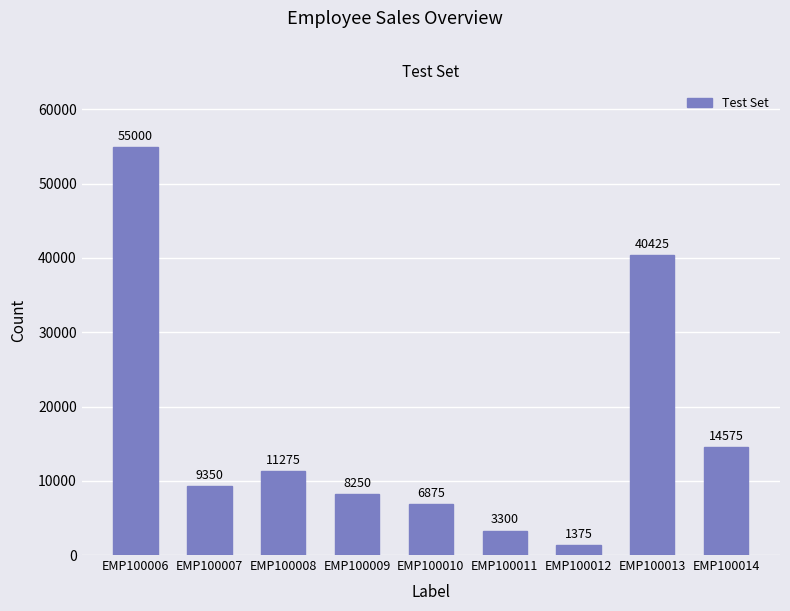

How many categories are shown in the chart?

9